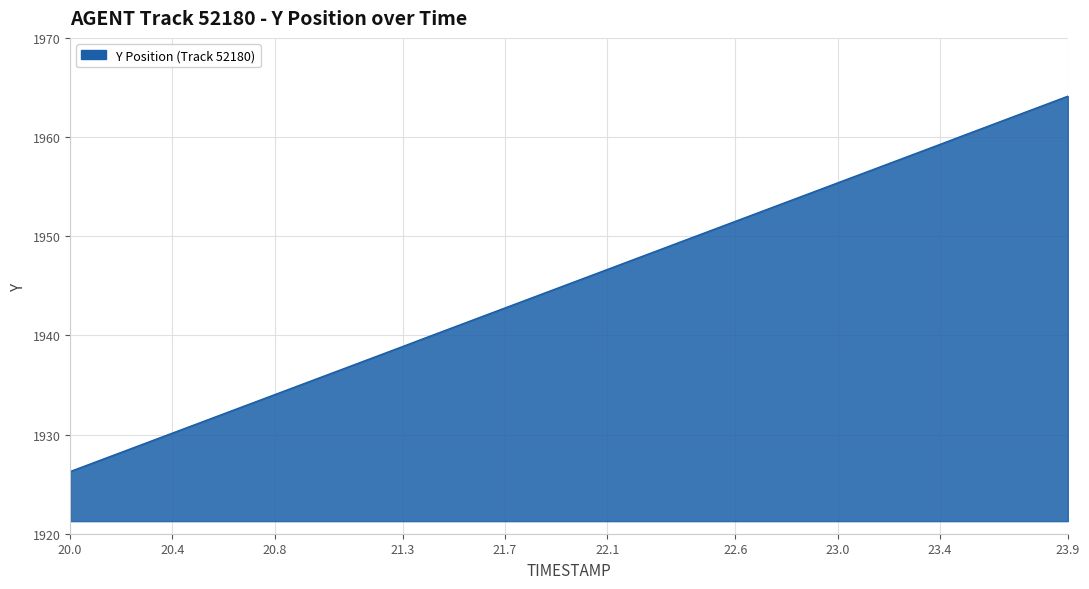

What is the greatest value displayed?

1964.1